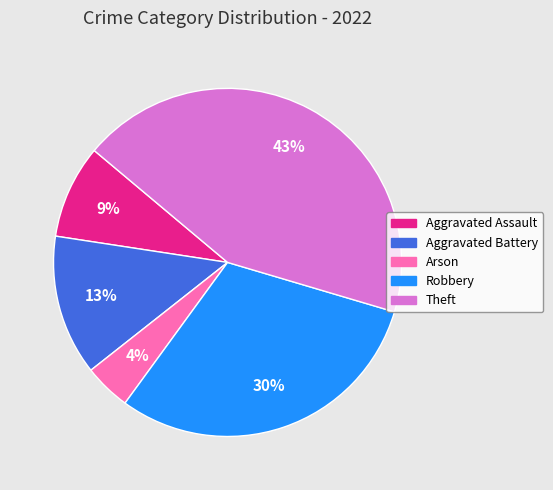

Is it true that Aggravated Battery is 7% of the pie?

False